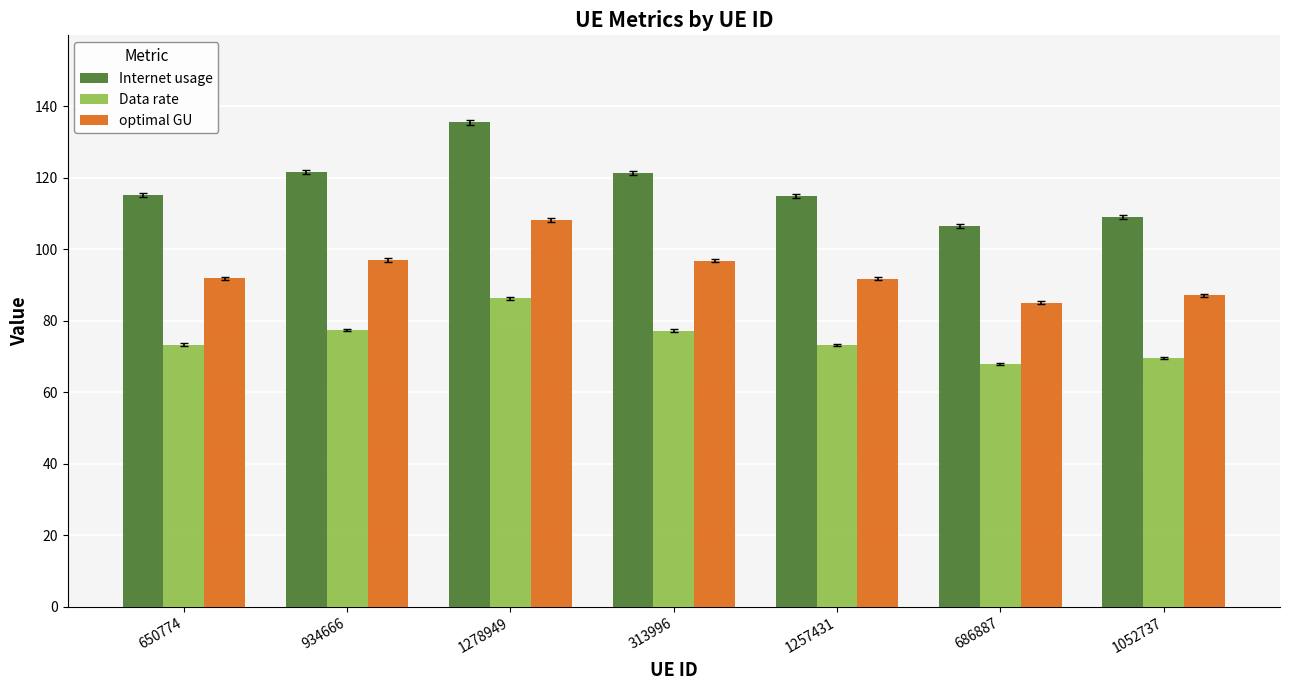

Which series has the largest range (max minus min)?

Internet usage